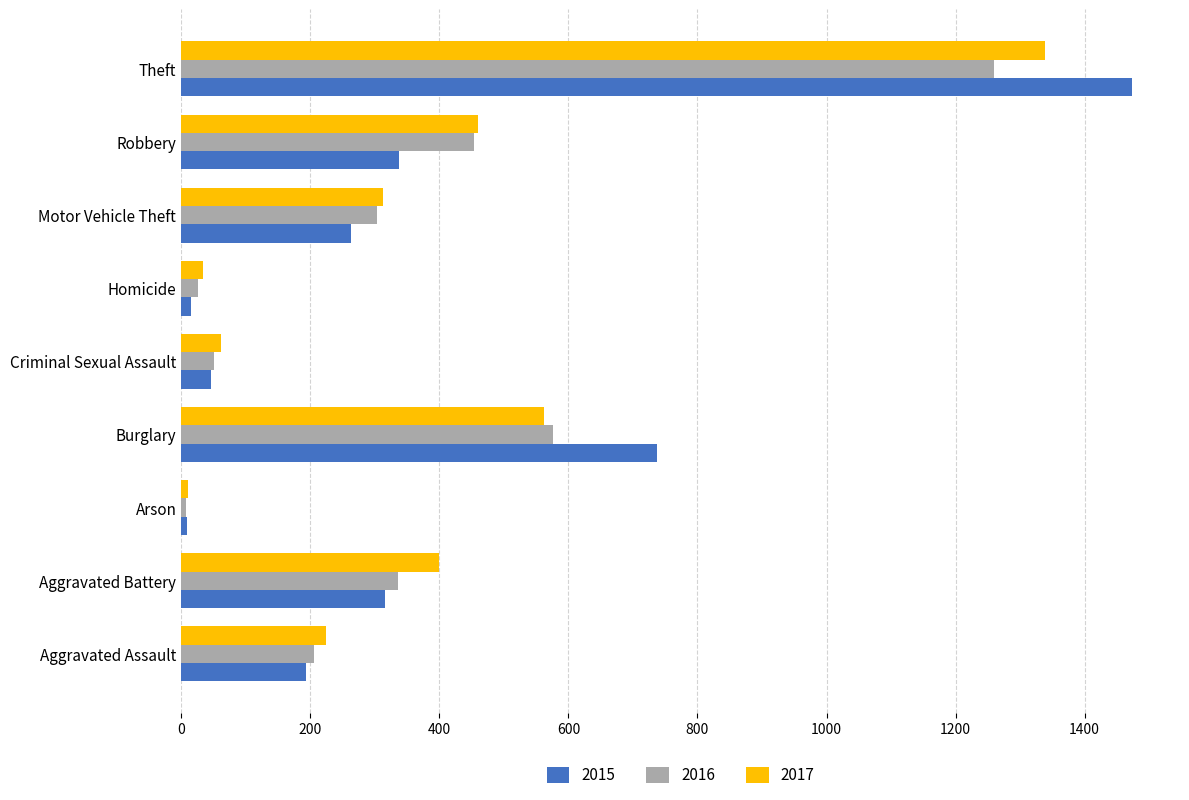

Which label corresponds to the largest value in the chart?

Theft